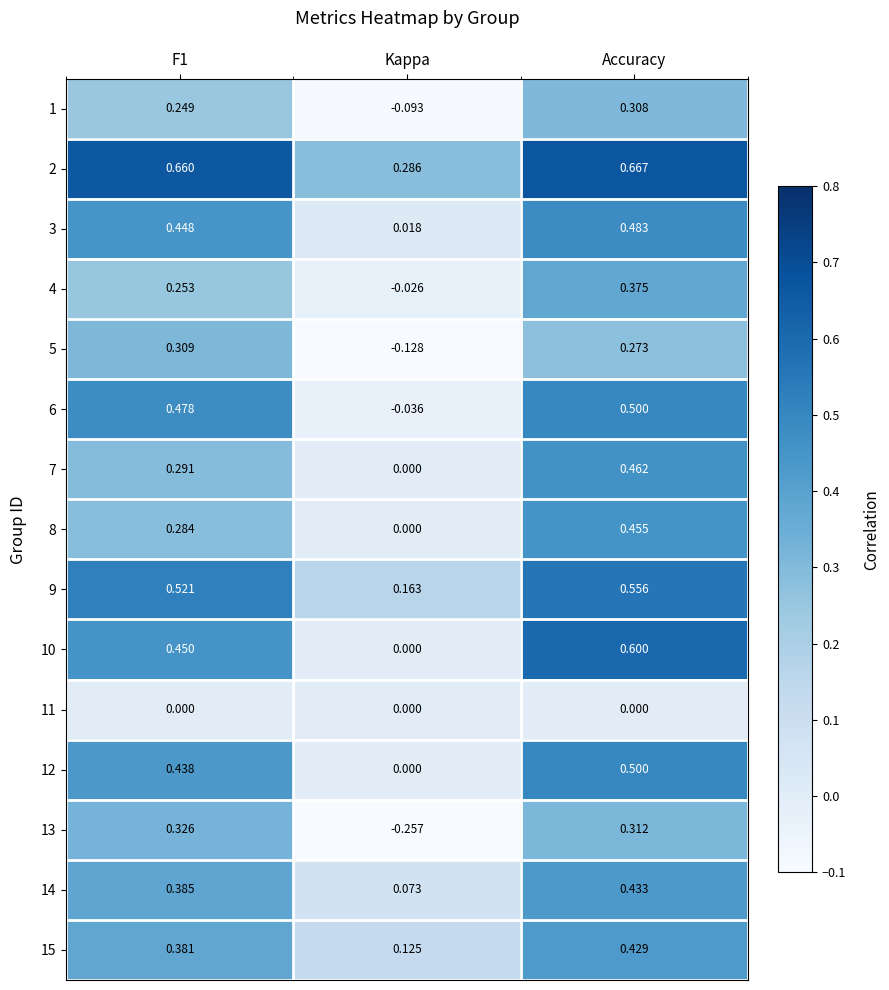

Is the value of 9 at Accuracy greater than the value of 4 at Kappa?

Yes